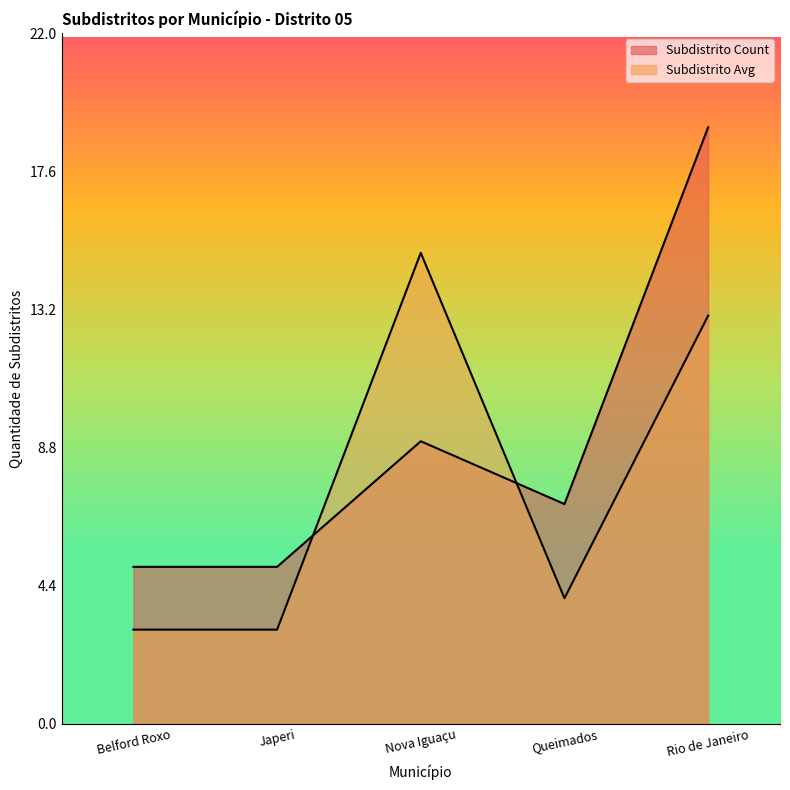

Between Belford Roxo and Nova Iguaçu, which series saw the biggest shift?

Subdistrito Avg